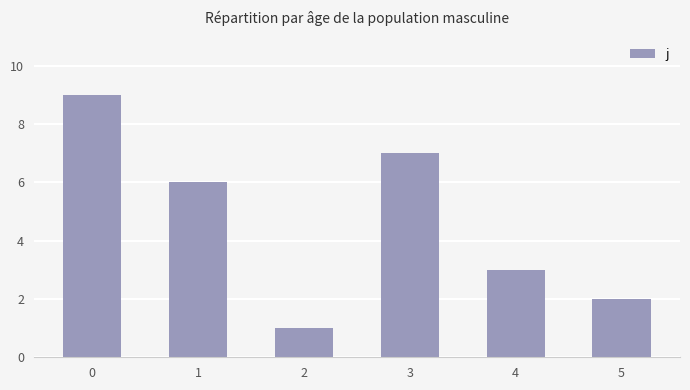

Are the bars horizontal?

No